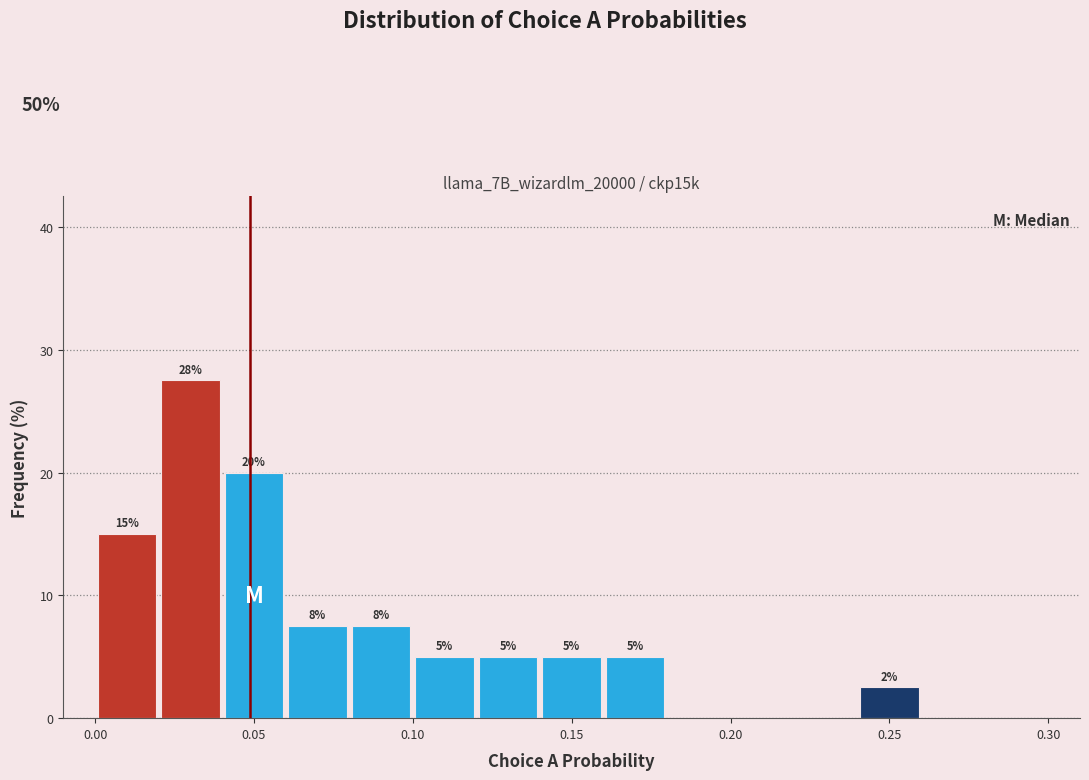

Over which range of the x-axis is the bar tallest?

0.02 to 0.04